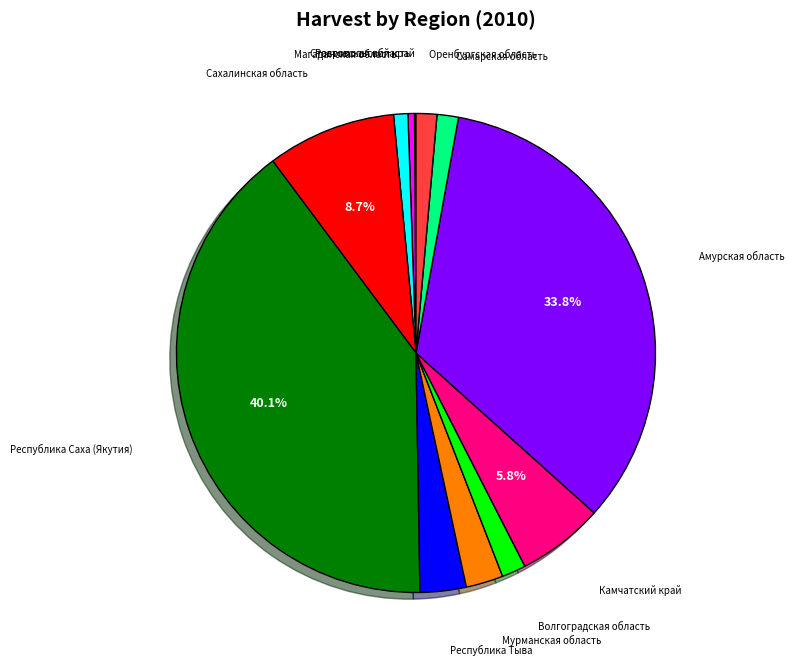

To the nearest percent, what is the combined percentage of Магаданская область and Камчатский край?

7%